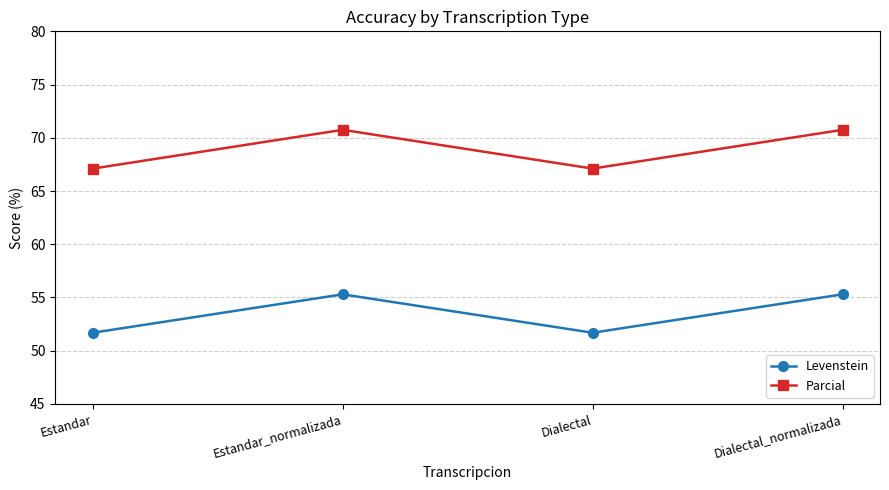

At how many categories does at least one series exceed 60?

4